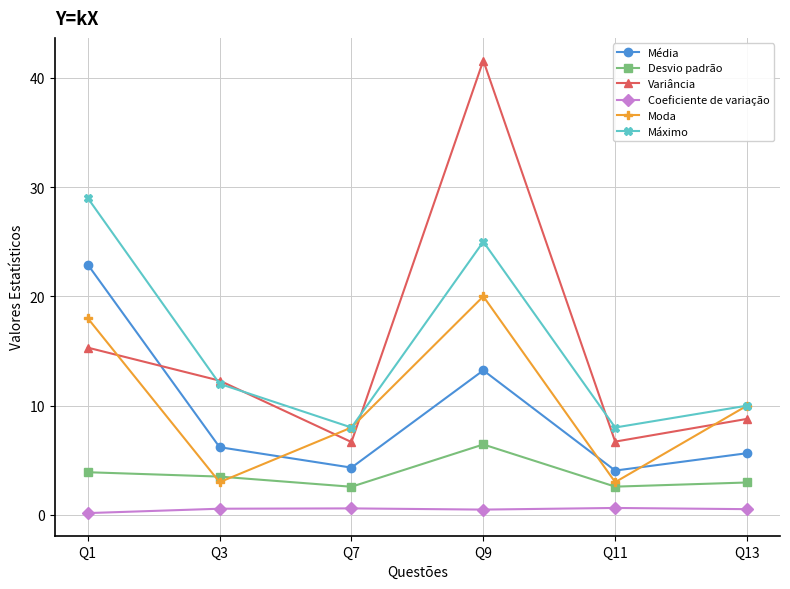

What is the difference between the Desvio padrão values at Q3 and Q7?

0.9